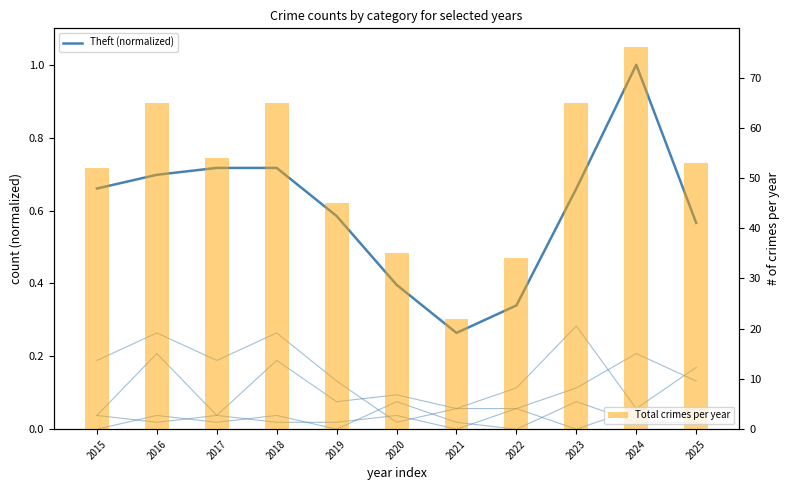

At which category is the sum across all series the highest?

2024